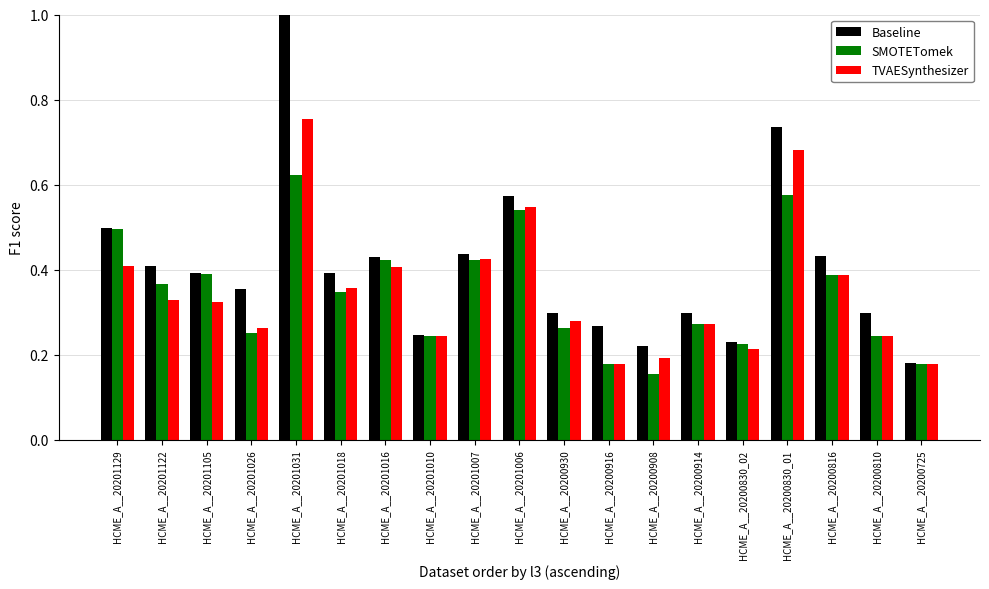

Are the bars grouped side by side (vs. stacked)?

Yes